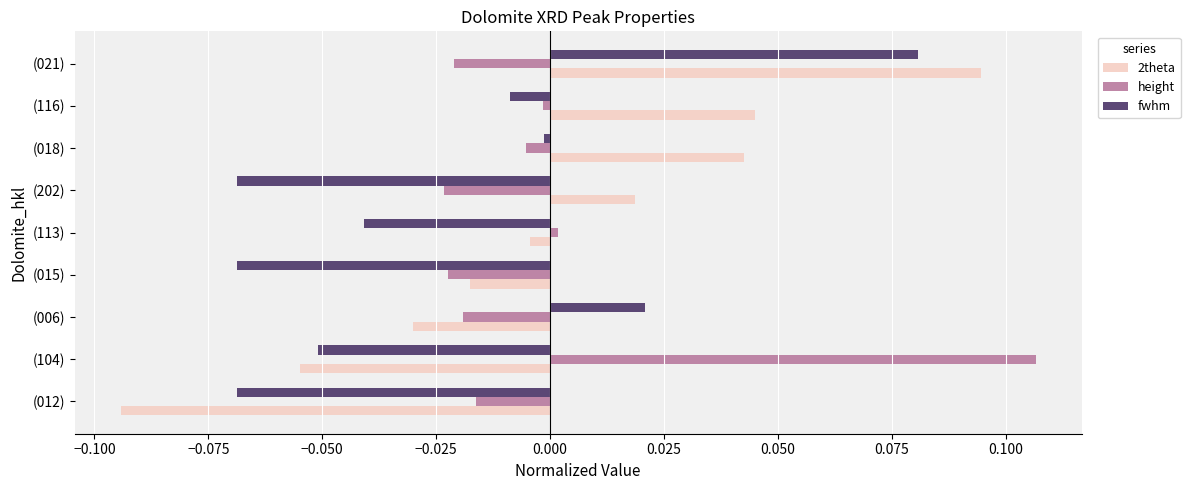

How many values in the 2theta series are below 0?

5